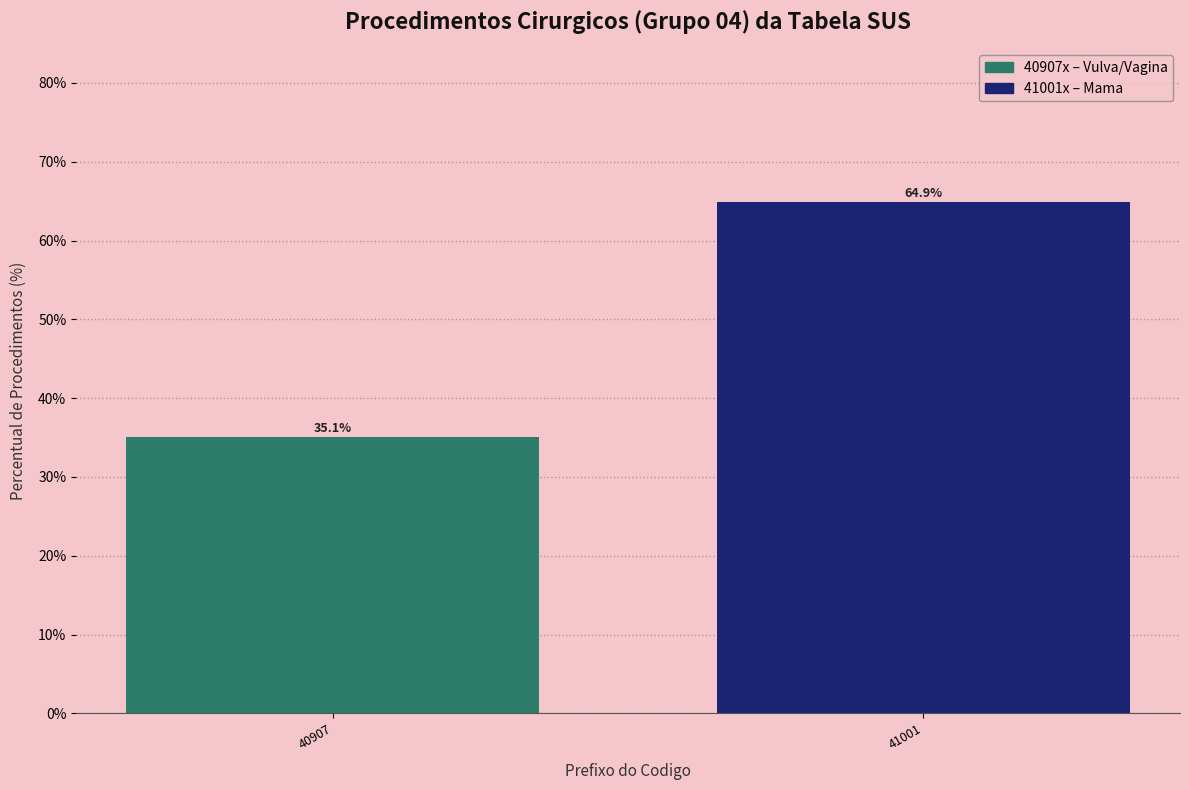

Reading right to left, transcribe all the data shown in this chart.

64.9	35.1